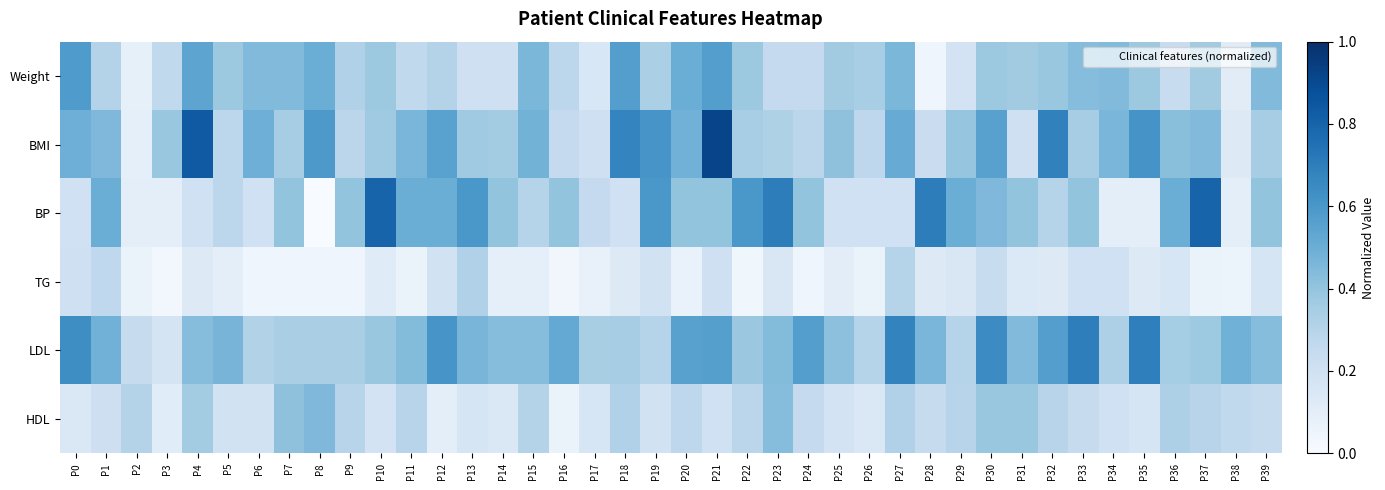

Count the number of data series in this chart.

6